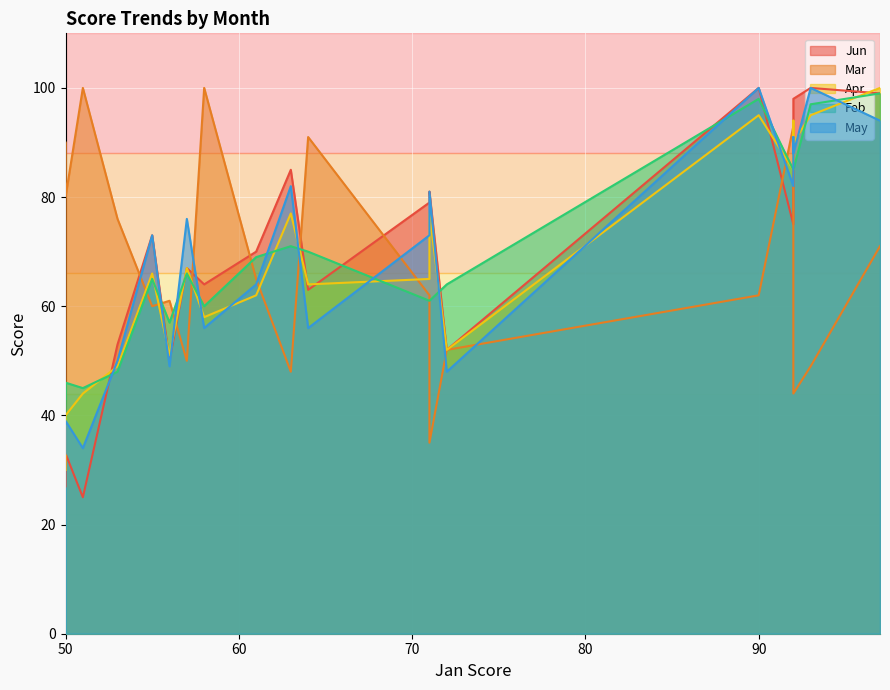

Count the number of categories in the chart.

20